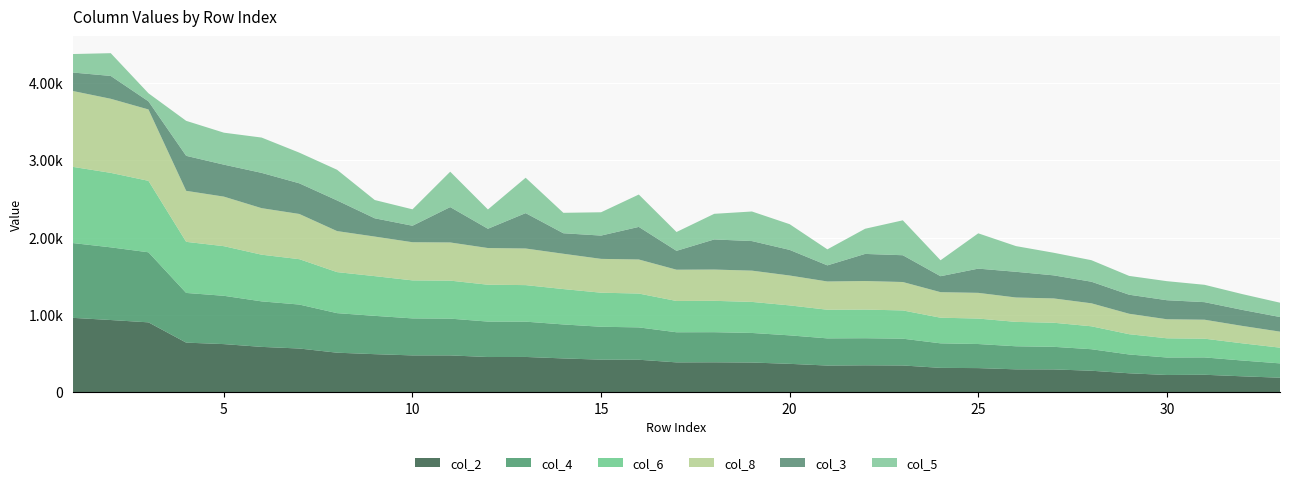

Reading right to left, what are all the values shown in this chart?

col_2: 189	207	227	224	246	279	296	297	313	316	347	349	346	368	385	388	387	421	422	438	457	456	477	477	493	512	566	587	623	642	904	934	962
col_4: 185	204	224	226	243	278	292	298	311	317	346	350	351	368	382	389	389	418	425	439	456	458	475	478	495	511	568	588	624	642	905	939	966
col_6: 203	222	242	248	262	296	311	315	329	331	365	370	370	387	401	405	404	437	440	457	472	476	491	491	513	530	586	603	641	660	923	962	984
col_8: 207	225	245	246	264	297	314	315	332	330	367	369	365	386	404	404	404	440	437	456	473	474	493	493	511	530	584	601	640	659	922	957	980
col_3: 189	207	227	246	246	279	298	332	313	206	346	350	208	331	382	389	244	421	301	265	457	249	457	213	236	396	396	456	413	452	105	295	239
col_5: 185	204	224	246	243	278	292	332	456	206	451	325	207	332	382	331	243	418	301	264	457	249	457	212	236	396	396	456	413	452	104	294	239